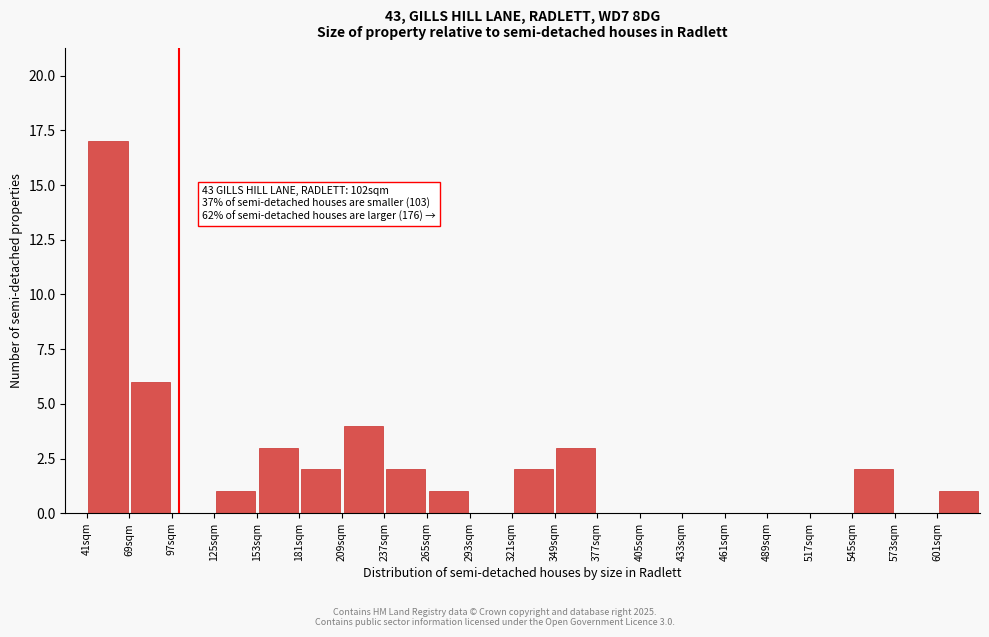

Over which range of the x-axis is the bar tallest?

41 to 69